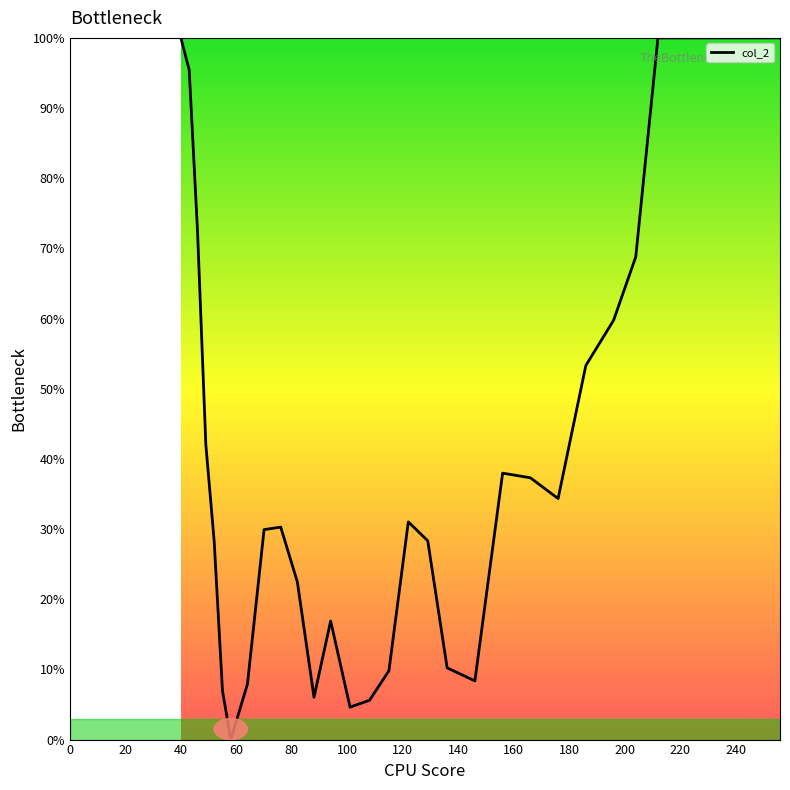

What is the difference between the maximum and minimum values?

100.0